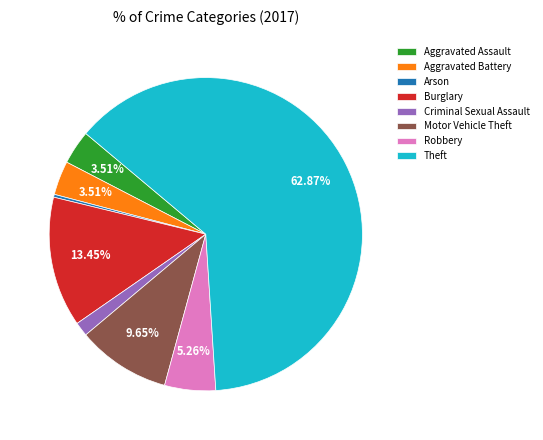

Between Motor Vehicle Theft and Robbery, which is larger?

Motor Vehicle Theft